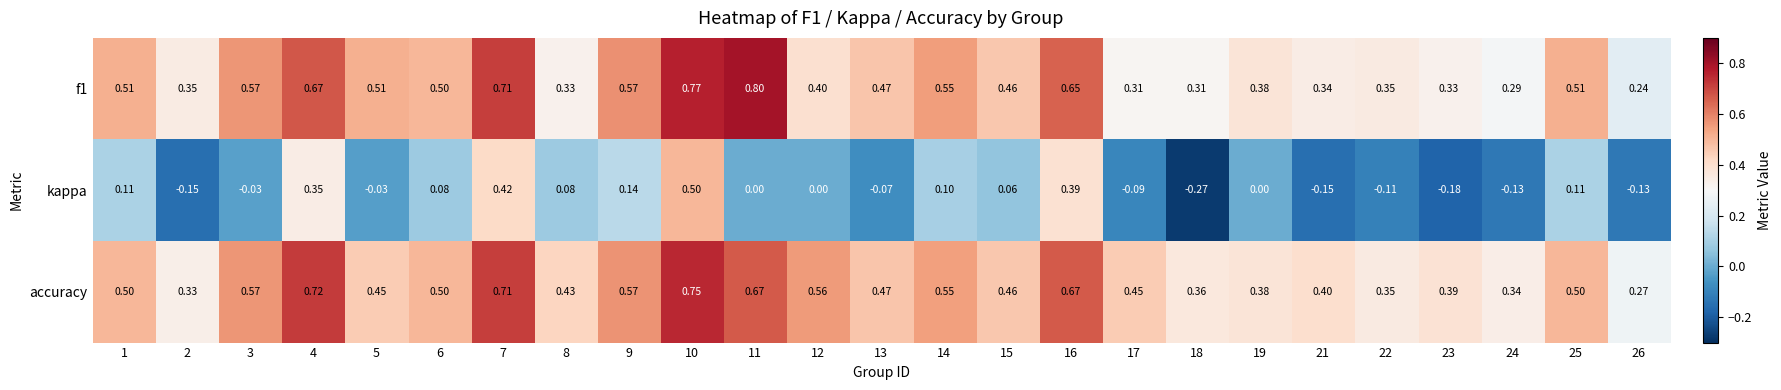

Which series changed the most between 18 and 19?

kappa